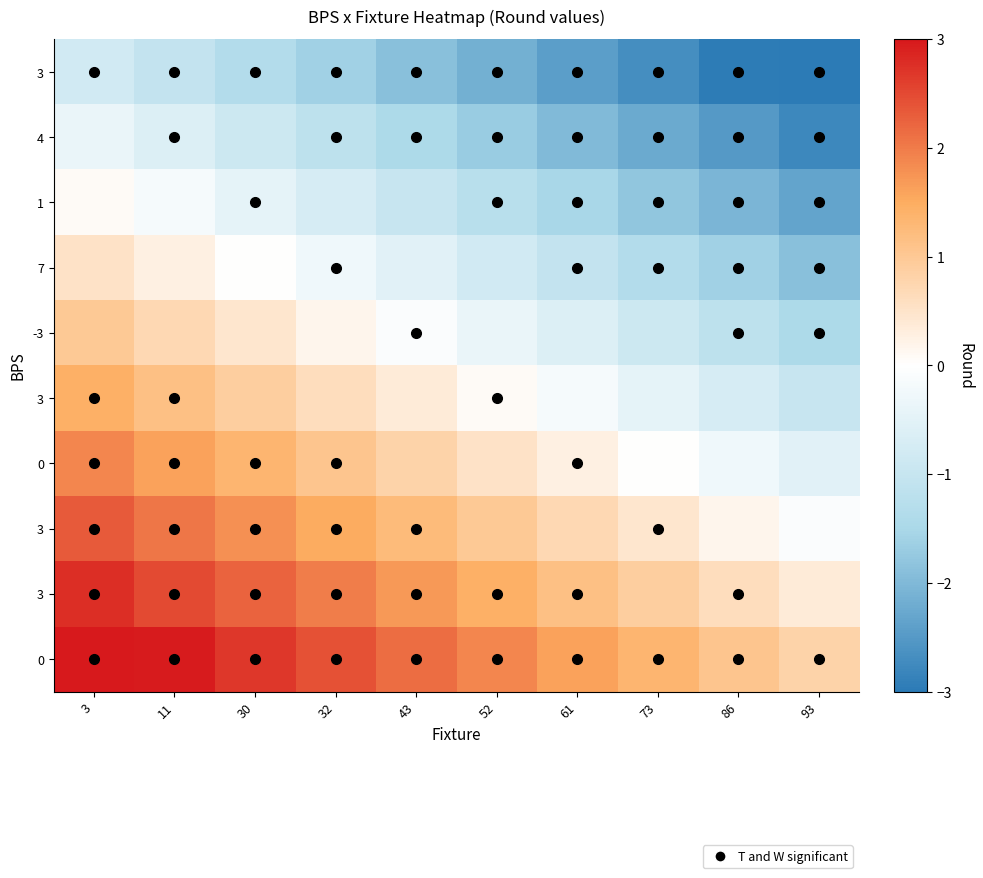

Which has a higher value, 86 or 73?

73